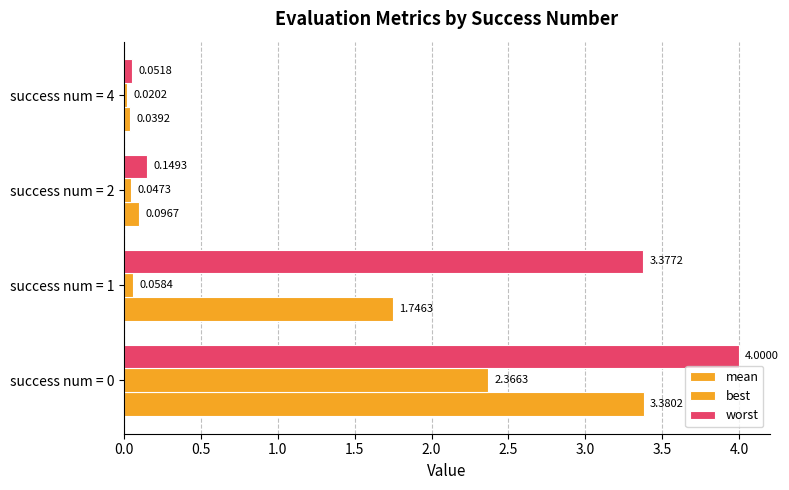

Reading right to left, list all the values displayed in this chart.

mean: 0.0	0.1	1.7	3.4
best: 0.0	0.0	0.1	2.4
worst: 0.1	0.1	3.4	4.0